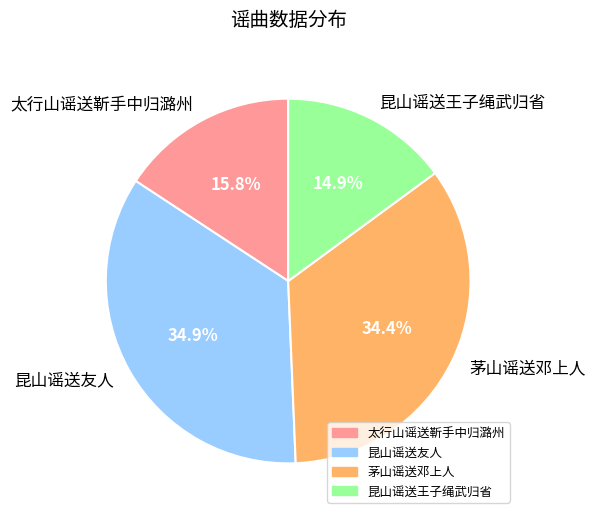

How many segments does this pie chart have?

4